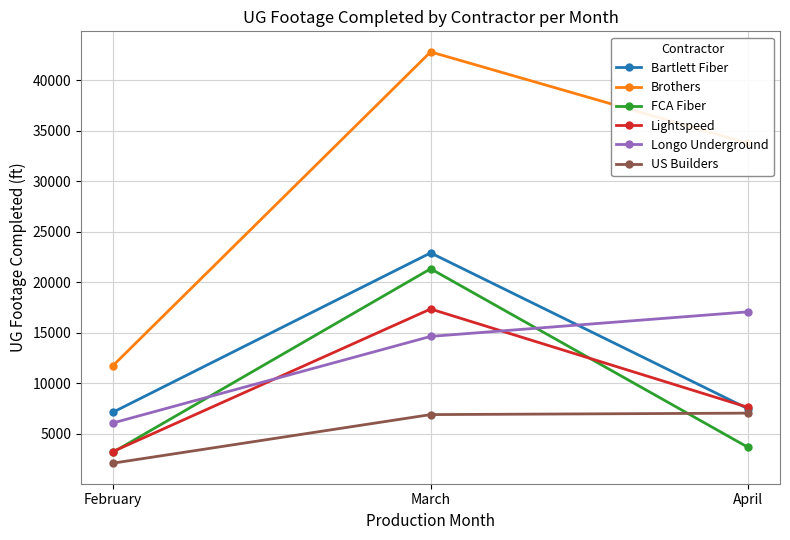

What is the lowest value of the Bartlett Fiber series?

7120